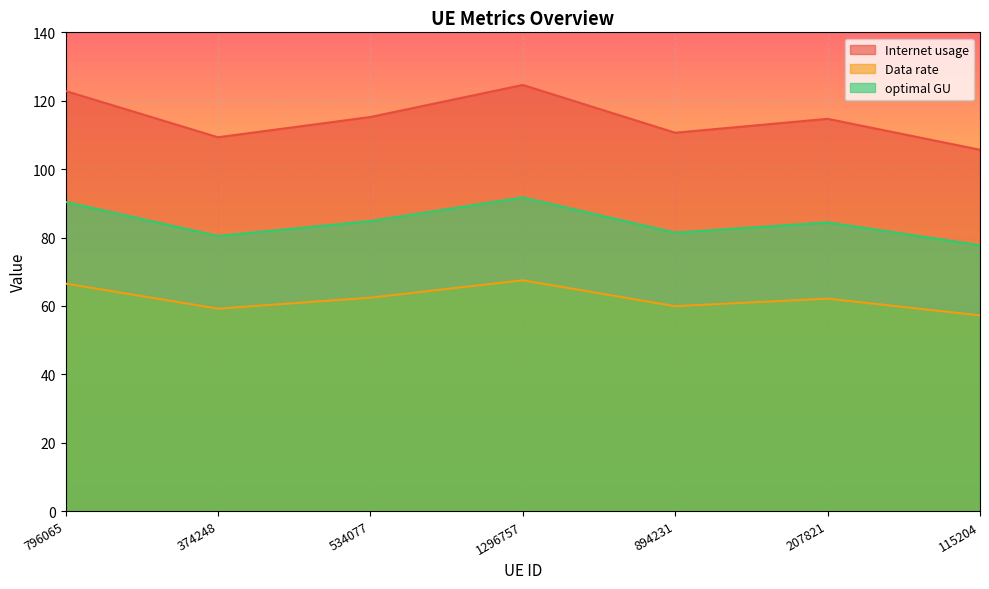

Is the value of optimal GU at 1296757 greater than the value of Data rate at 534077?

Yes